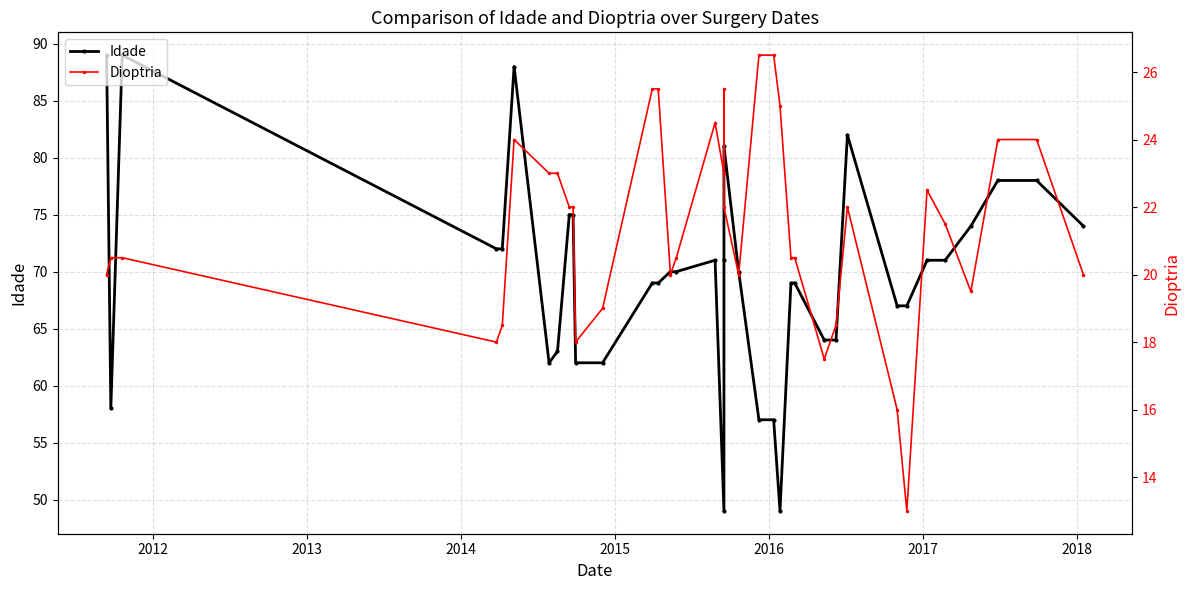

Read the Dioptria value at 2012.

20.5